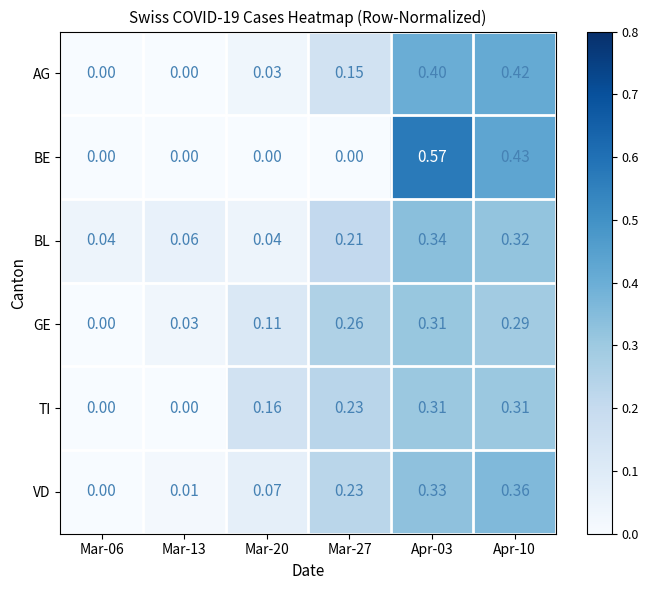

Is the value of BL at Mar-13 greater than the value of TI at Mar-20?

No